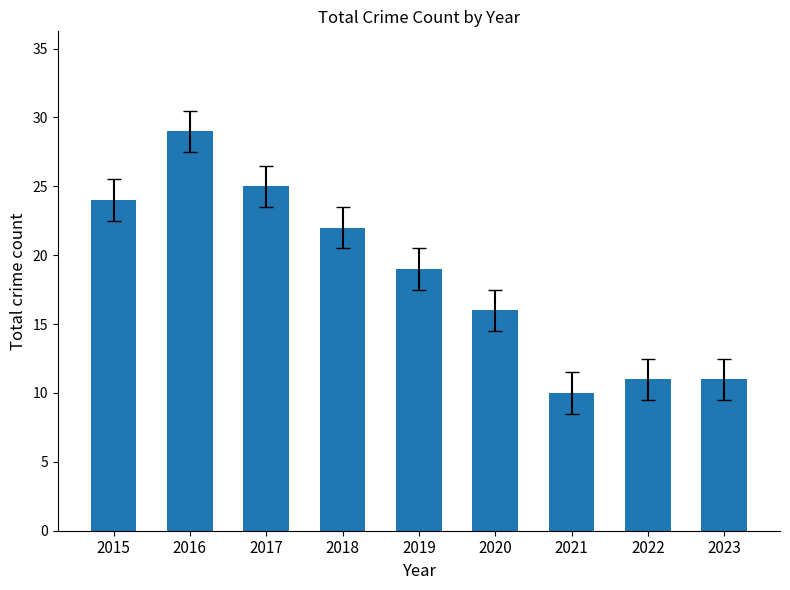

The chart shows a value of 24 at 2015. True or false?

True